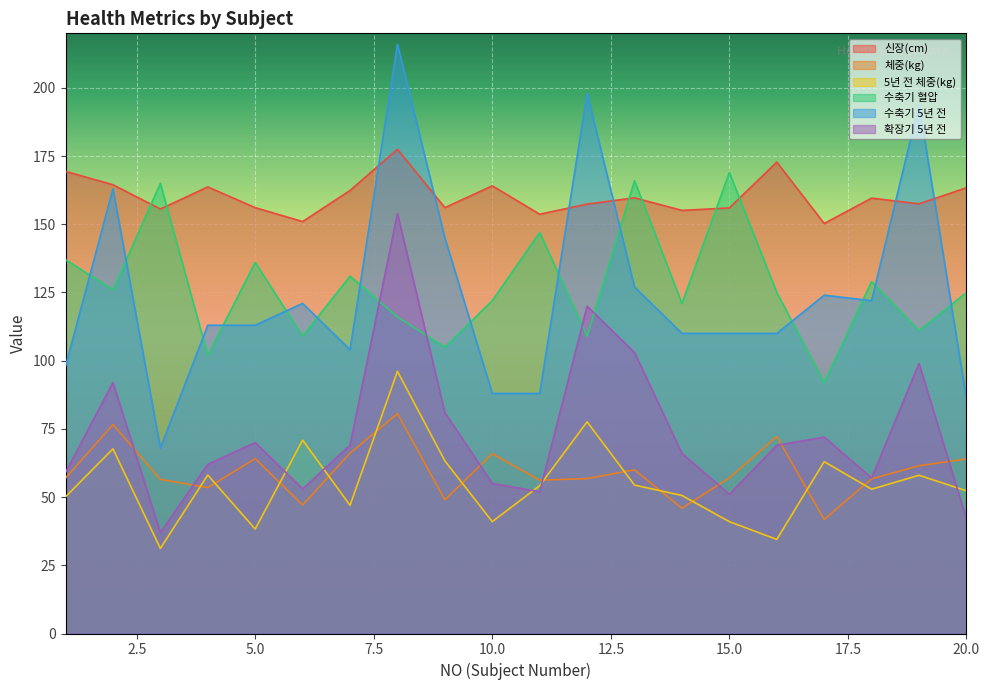

At which label does 수축기 5년 전 first exceed 113?

2